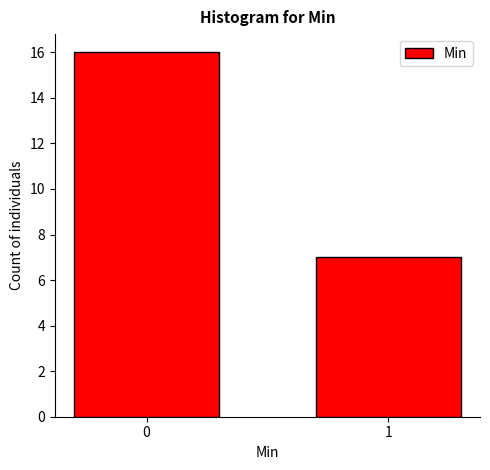

Reading left to right, extract all data points from this chart.

16	7